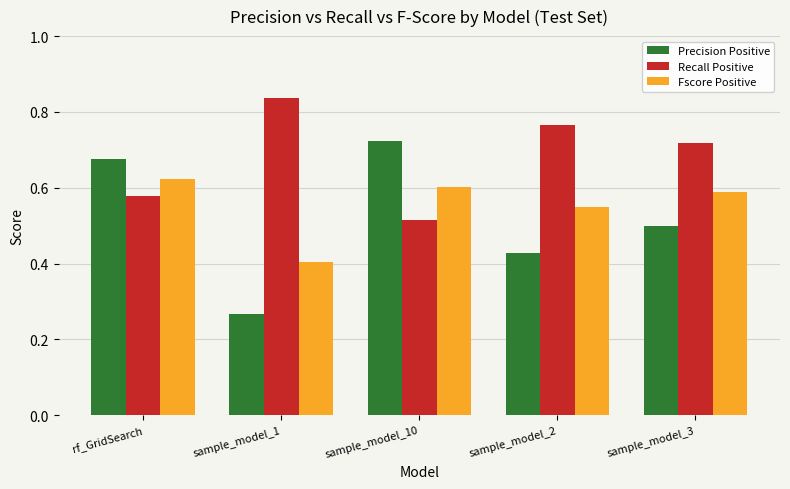

Rank the series at sample_model_2 from highest to lowest value.

Recall Positive, Fscore Positive, Precision Positive